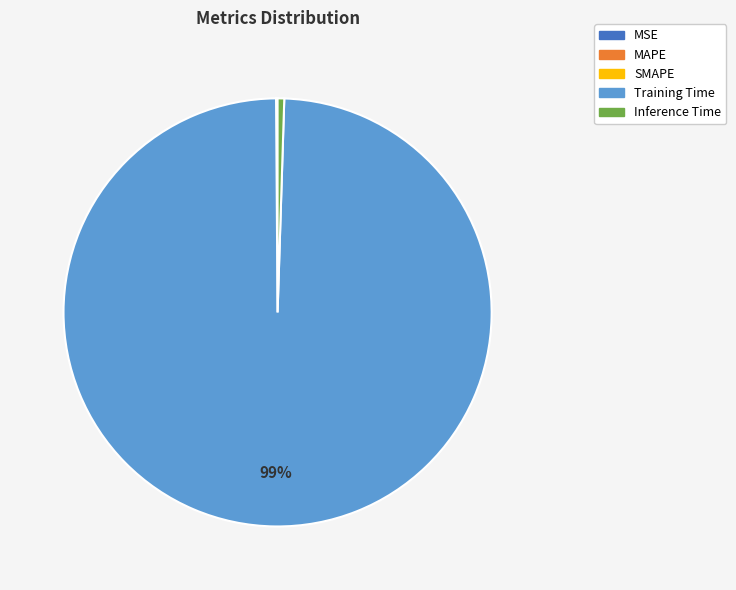

To the nearest percent, what is the combined percentage of Training Time and Inference Time?

100%